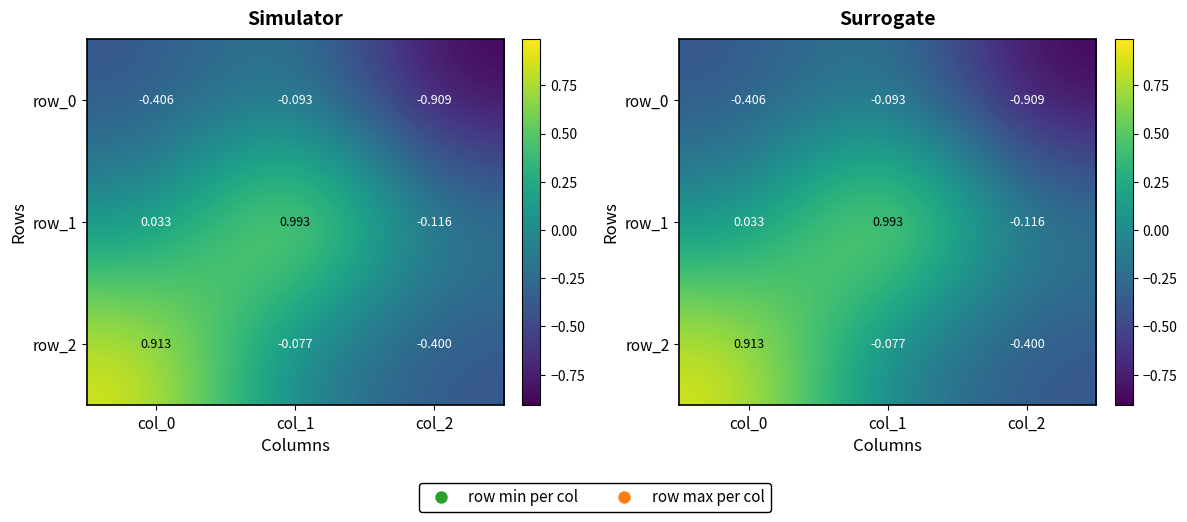

Rank the series at col_2 from lowest to highest value.

row_0, row_2, row_1